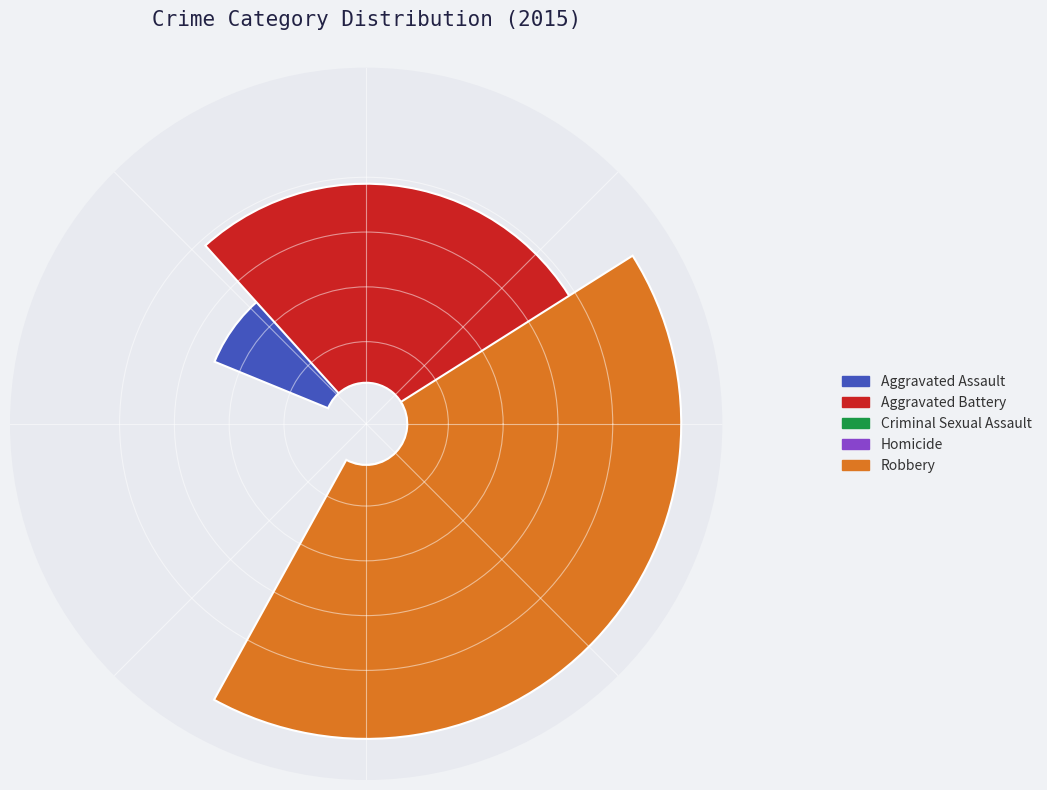

What is the total percentage of Aggravated Assault and Aggravated Battery?

49.3%